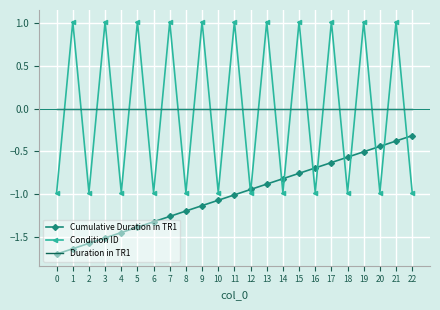

What is the approximate value of Condition ID at 13?

1.0